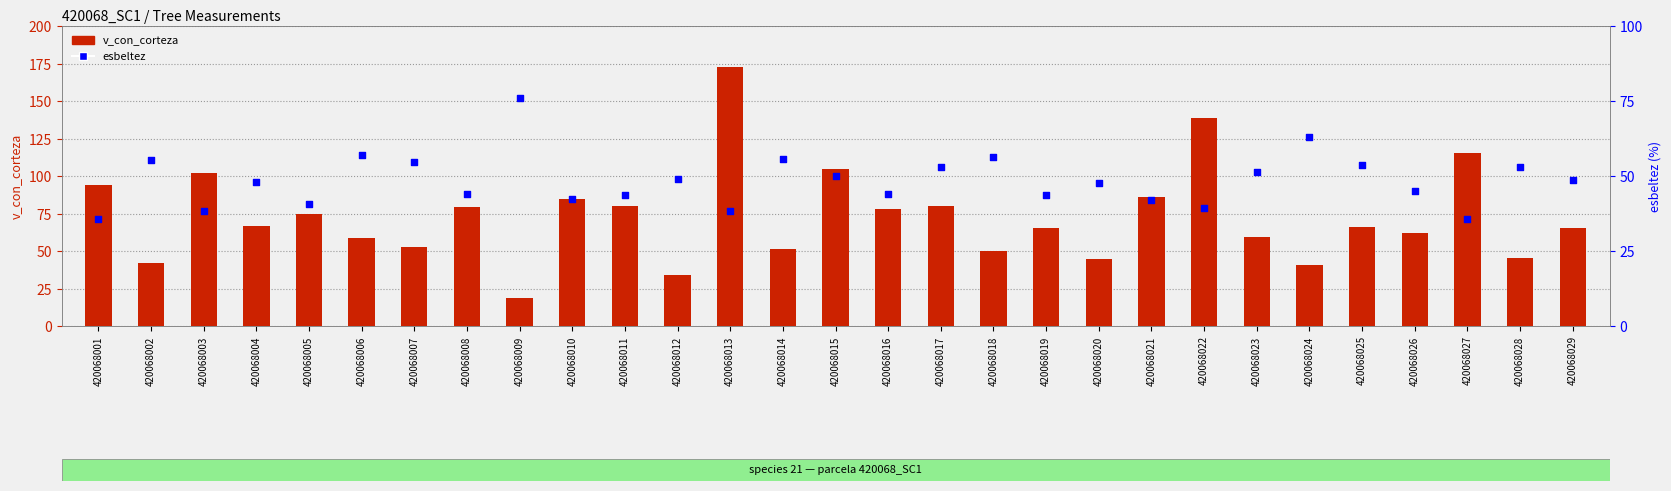

At how many categories does at least one series exceed 123?

2